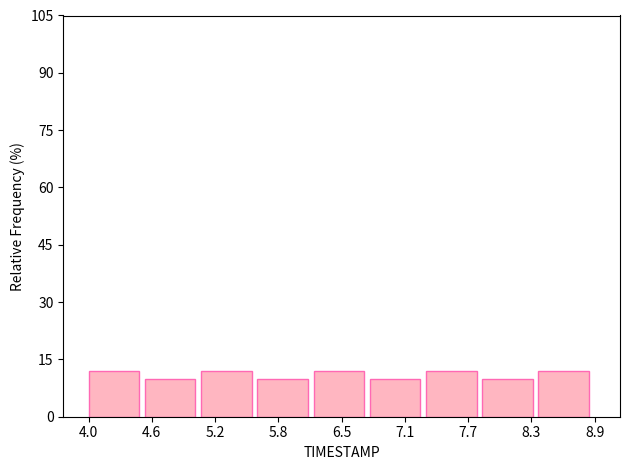

What is the height of the bar covering 5.1 to 5.6 on the x-axis? Neither the bar edges nor the heights are printed on the chart, so give them approximately, as read against the axes.

12